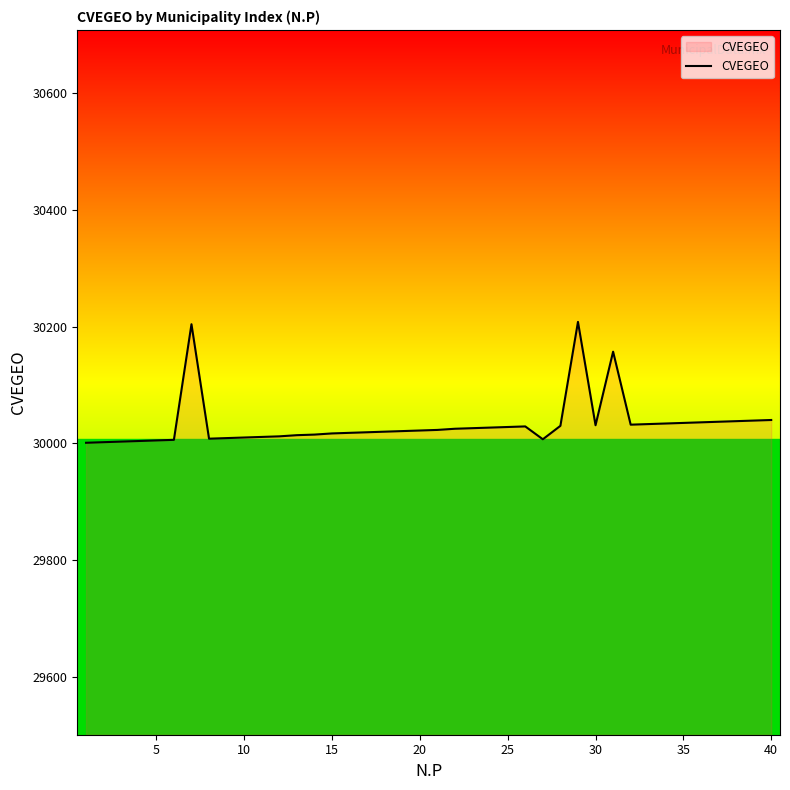

What is the greatest value displayed?

30208